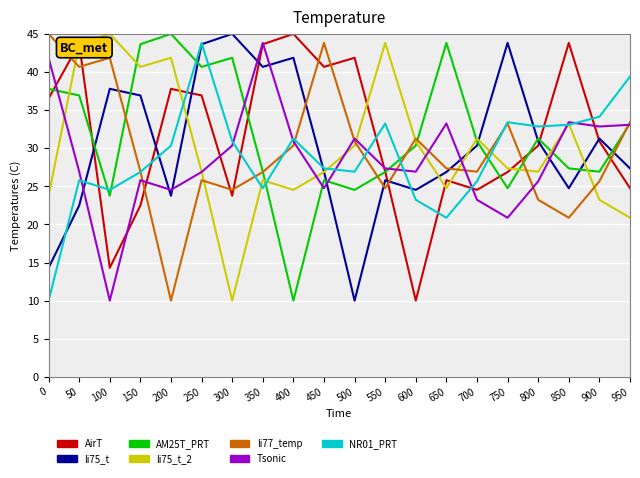

Between 350 and 950, which series saw the biggest shift?

AirT